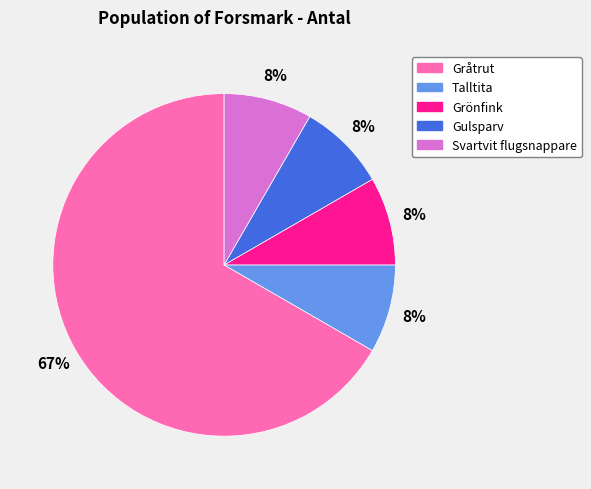

To the nearest percent, what is the average slice percentage?

20%